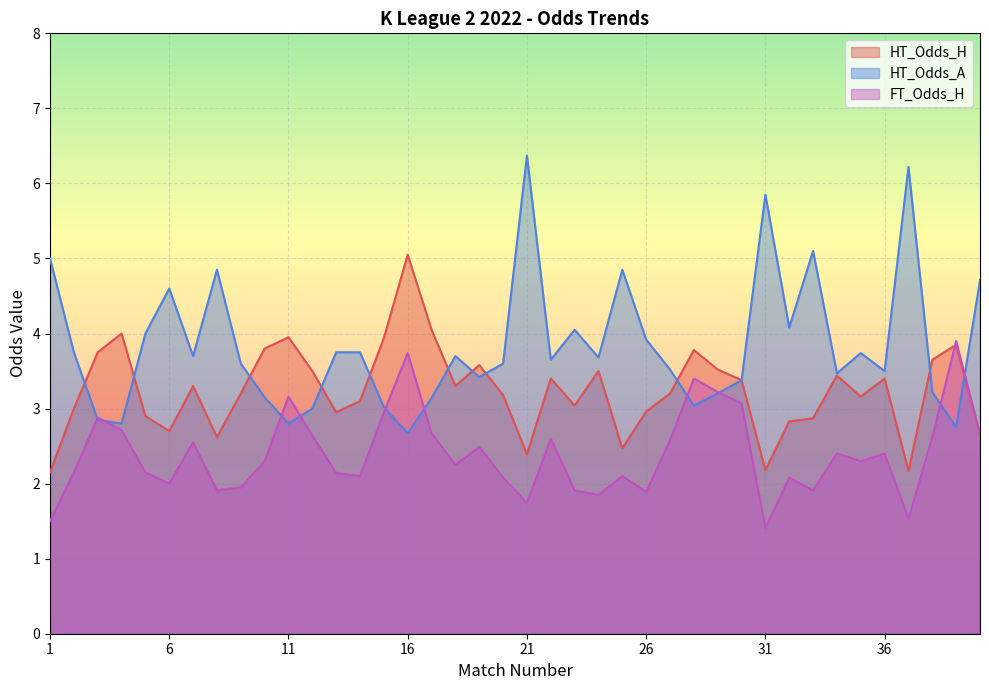

Where does the FT_Odds_H series first go above 2?

2